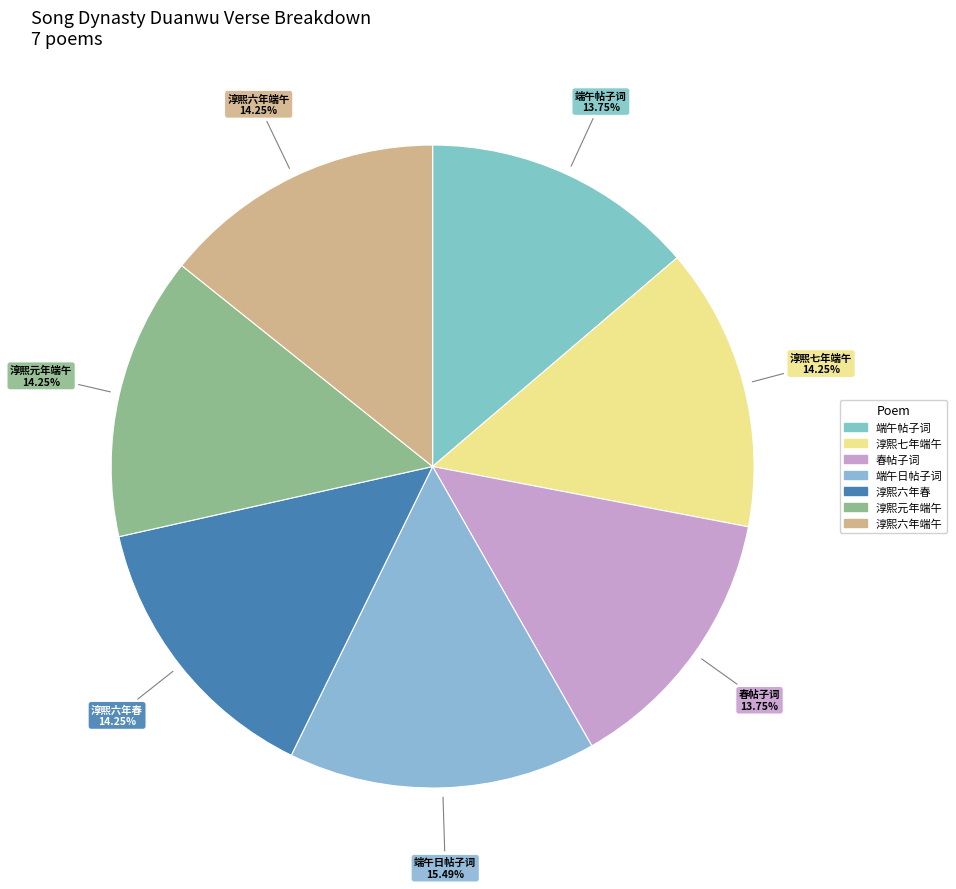

Count the number of slices in the pie.

7